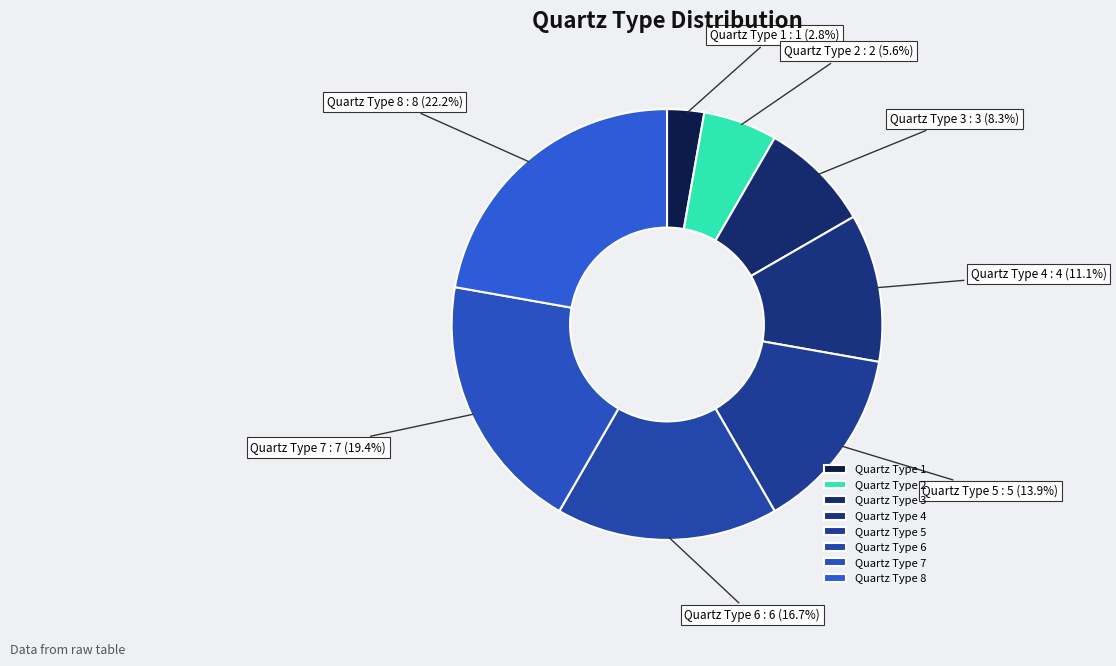

To the nearest percent, what is the difference between the Quartz Type 8 and Quartz Type 7 slice percentages?

3%